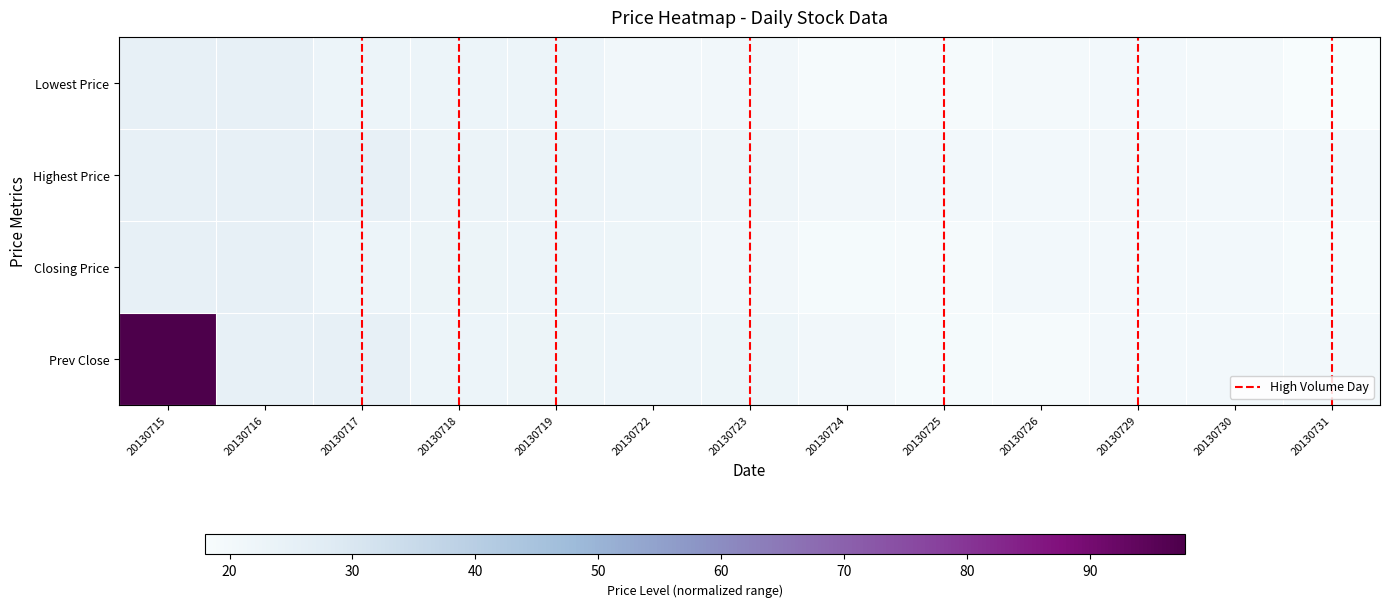

Between 20130716 and 20130730, which is larger?

20130716